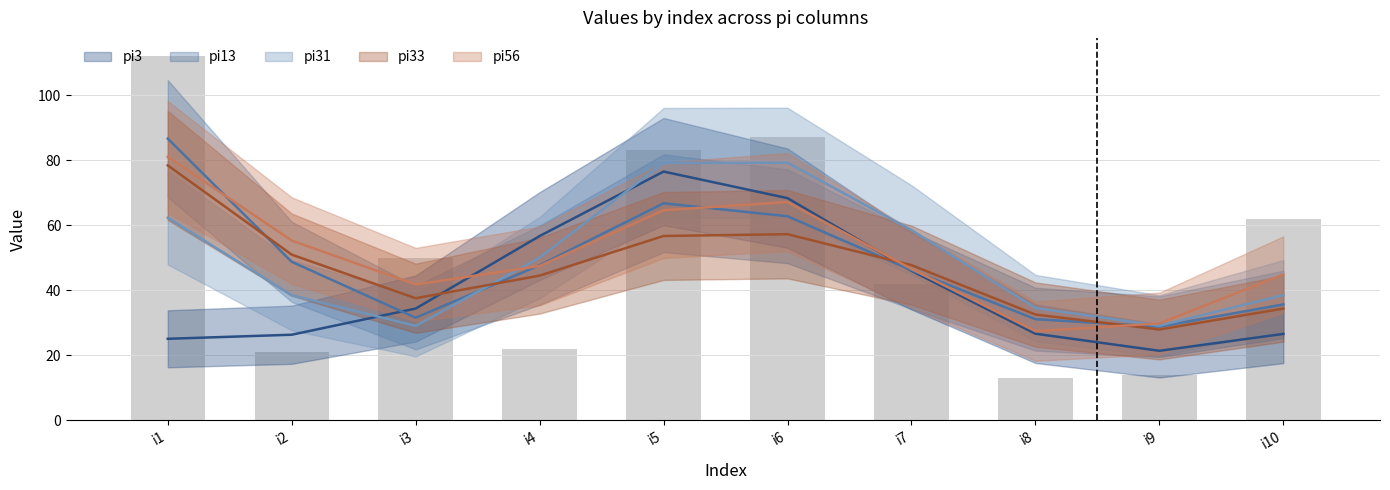

What is the difference between the second highest and second lowest values?

73